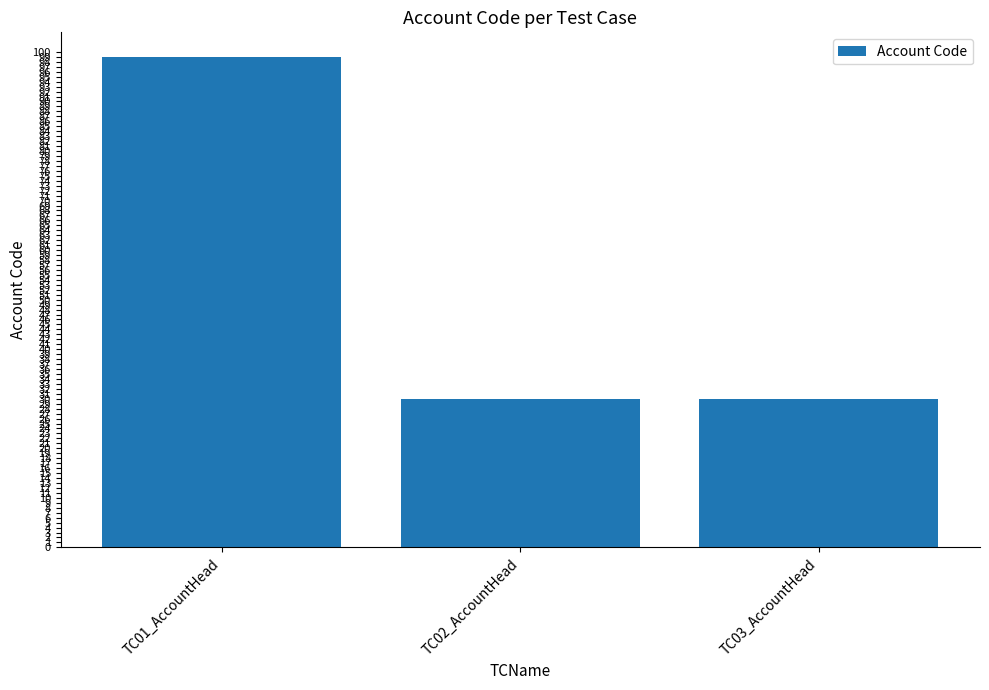

Between TC01_AccountHead and TC03_AccountHead, which is larger?

TC01_AccountHead